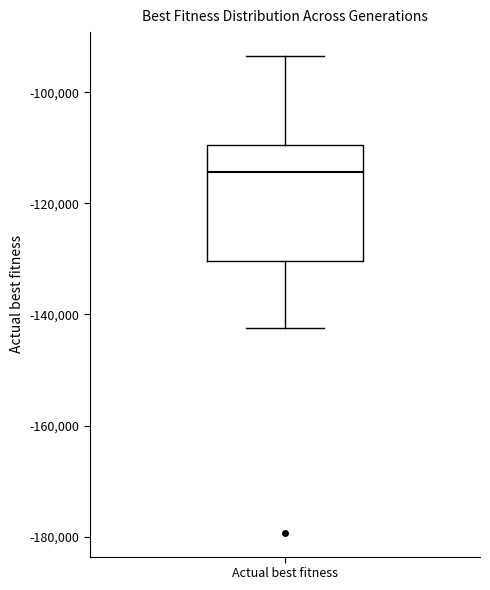

Read this box plot against the y-axis: the position of the median line, the range covered by the box, and the ends of both whiskers. The values are not printed on the chart, so give them approximately, as read against the axis.

median -114000, box -130000 to -110000, whiskers -142000 to -94000